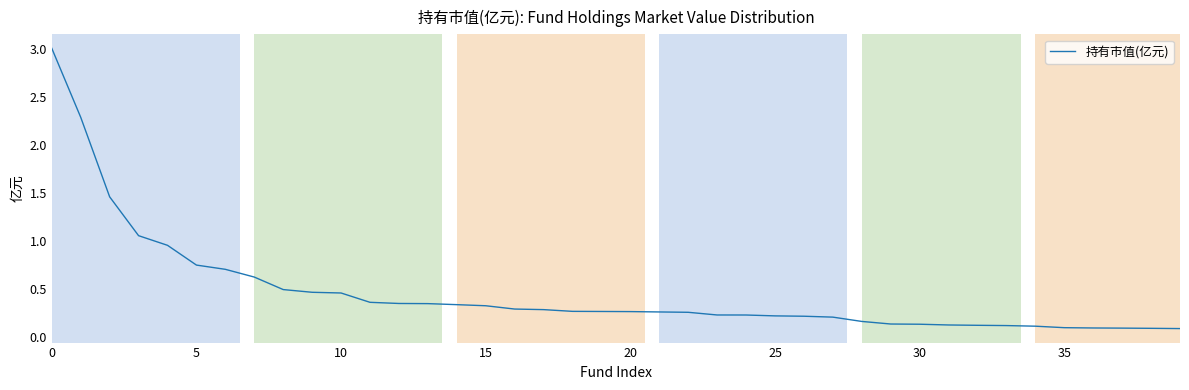

What is the difference between the maximum and minimum values?

2.9